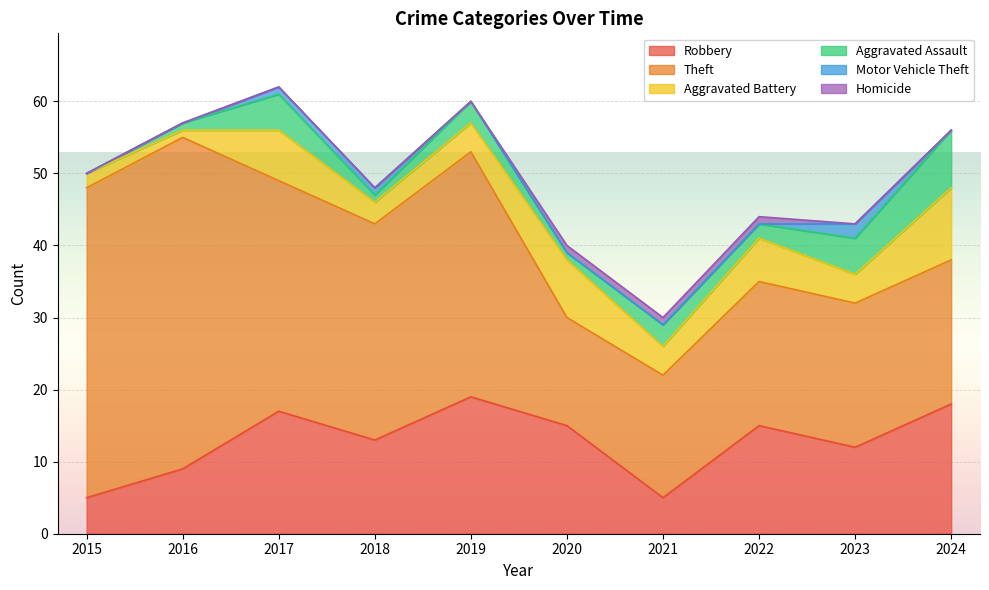

True or false: Aggravated Assault and Motor Vehicle Theft intersect in this chart.

False